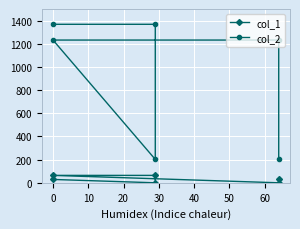

What is the spread (max minus min) of values at 10?

138